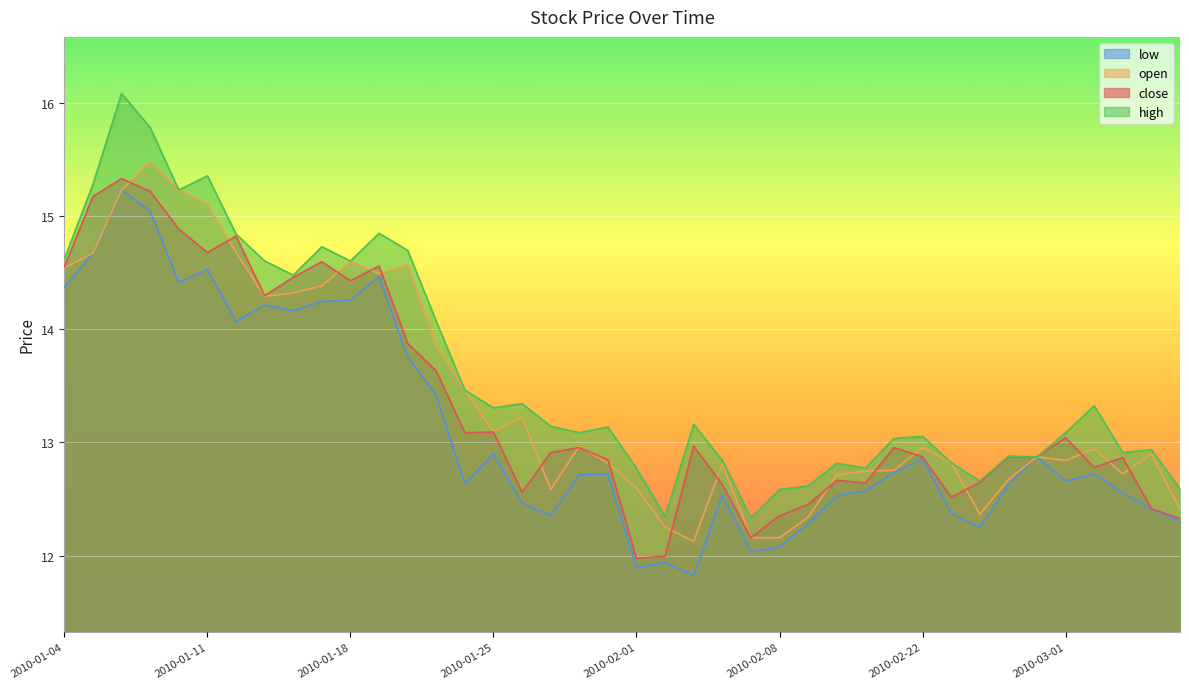

Which label corresponds to the smallest value in the chart?

2010-02-03